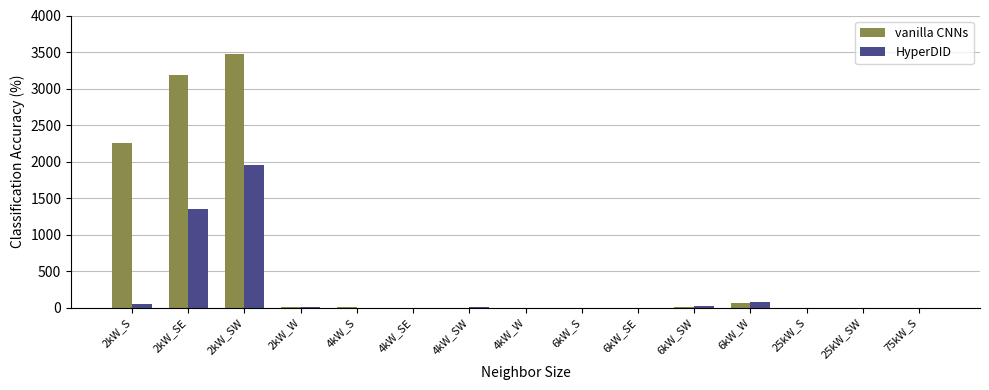

At which label does HyperDID first exceed 2?

2kW_S